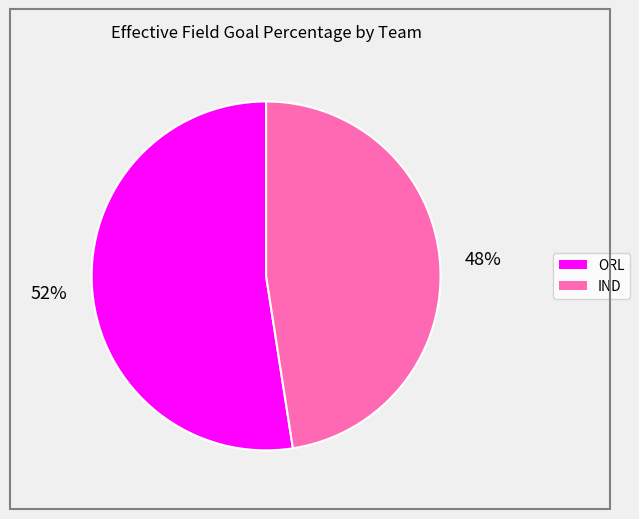

Count the number of slices in the pie.

2